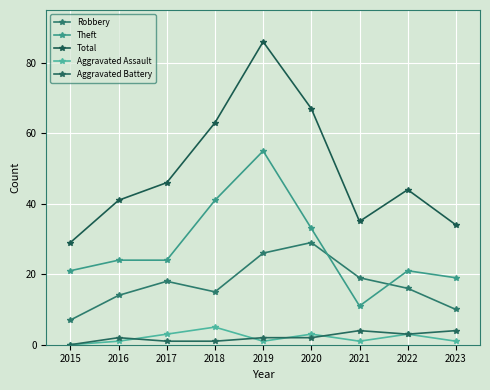

What are all the series names shown in the legend?

Robbery, Theft, Total, Aggravated Assault, Aggravated Battery